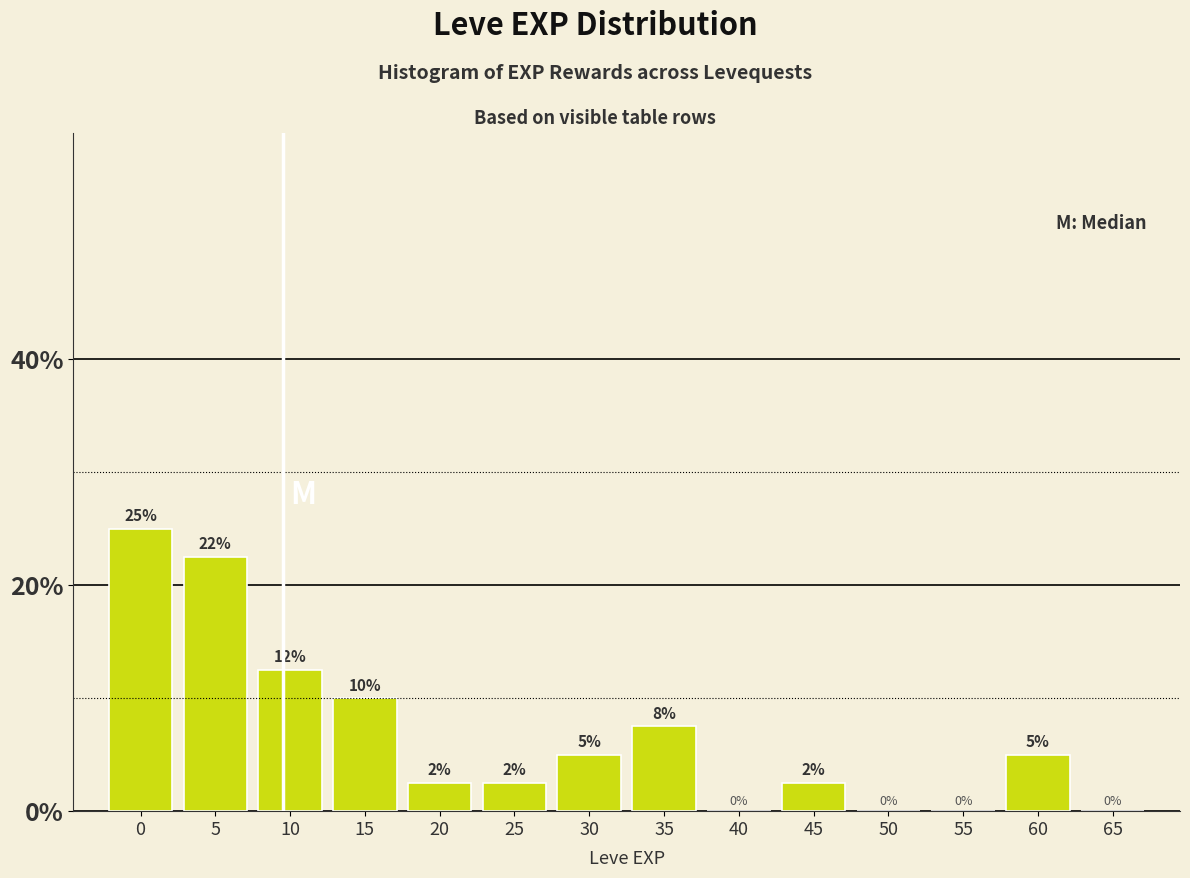

Between 45 and 5, which is larger?

5